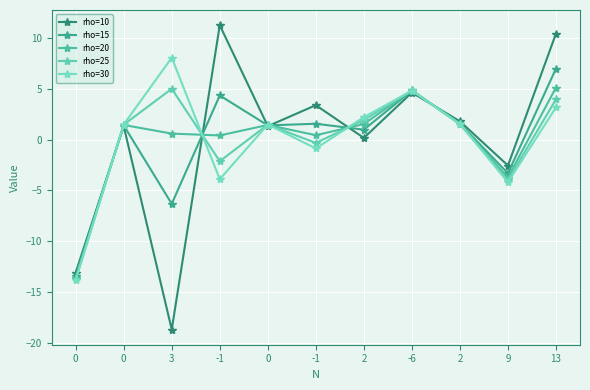

How many data points in rho=20 are less than 1?

5